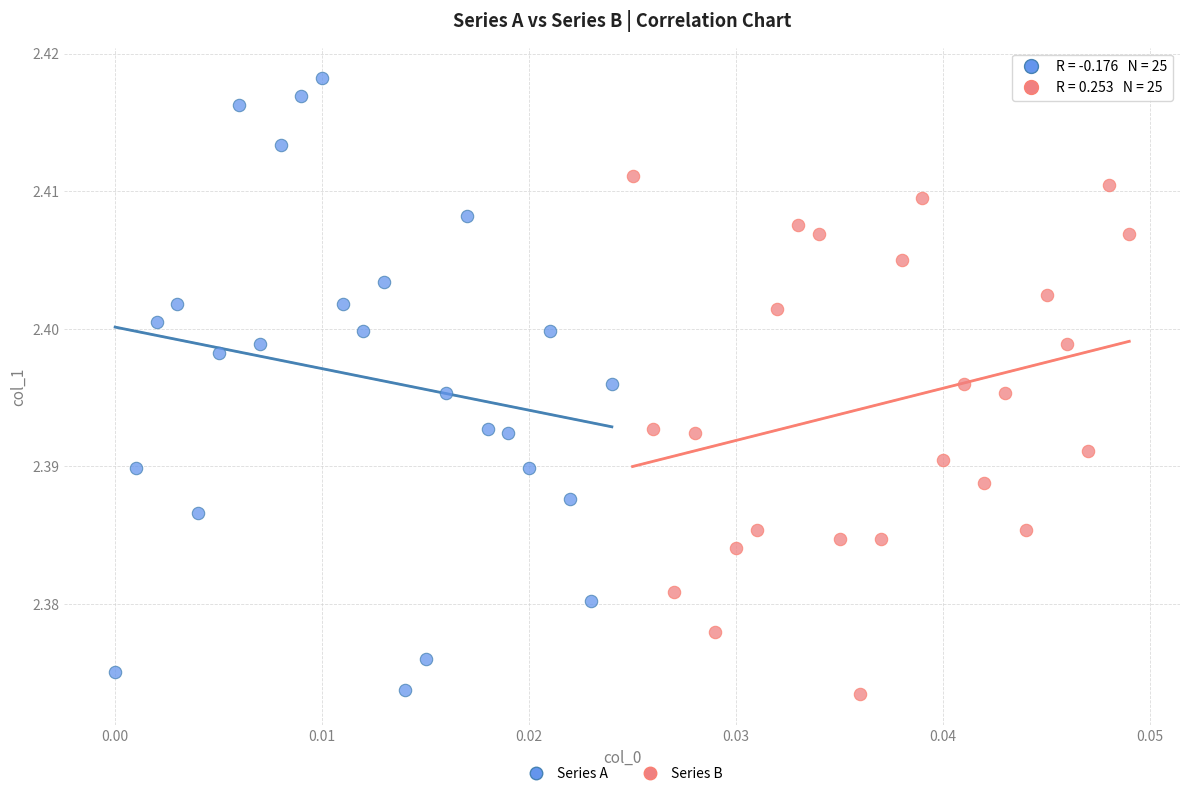

What are all the series names shown in the legend?

Series A, Series B